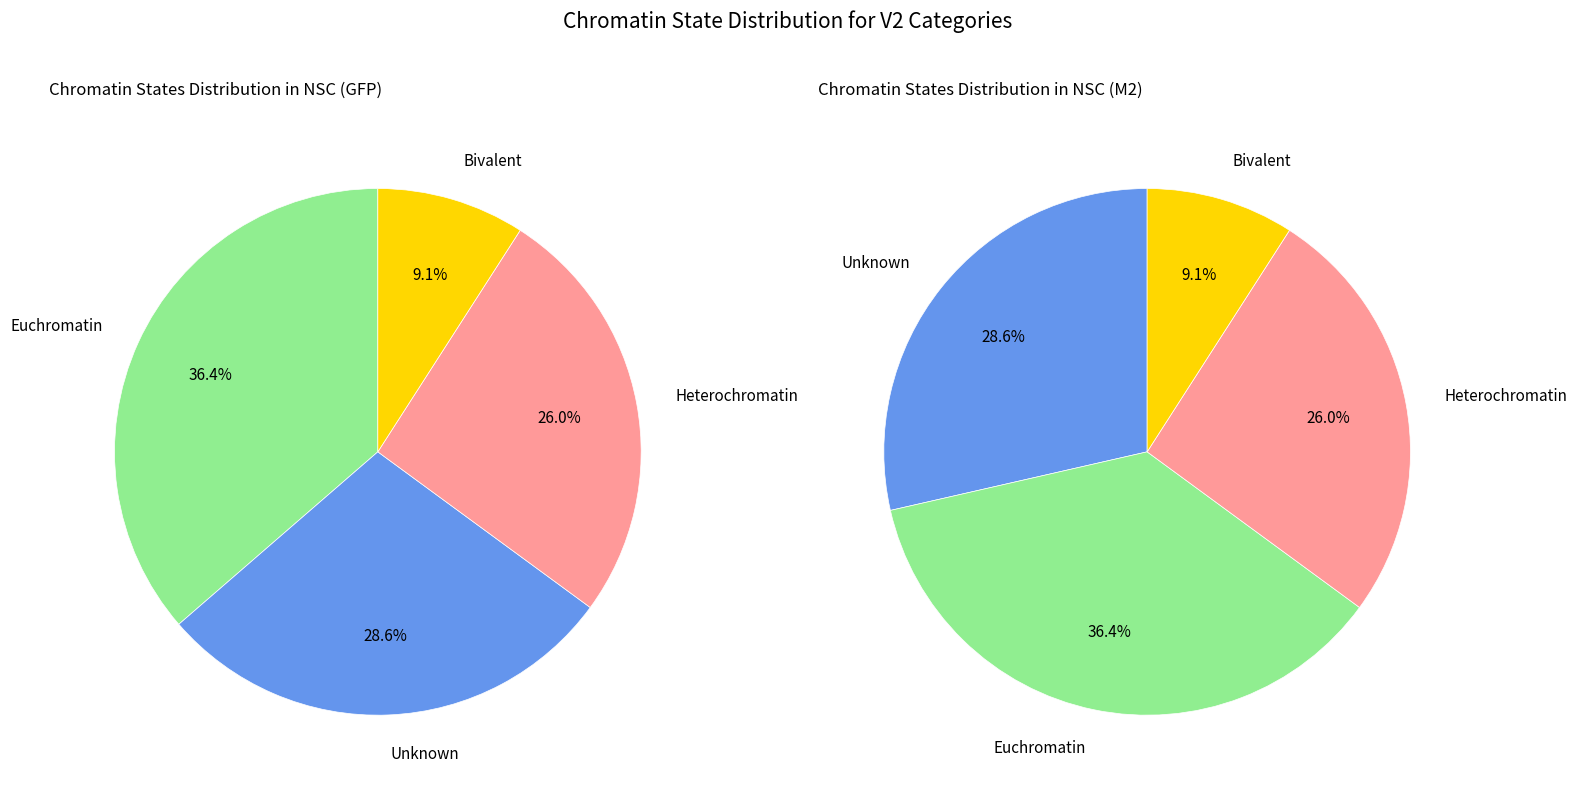

Does 4 represent more than half of the total?

No